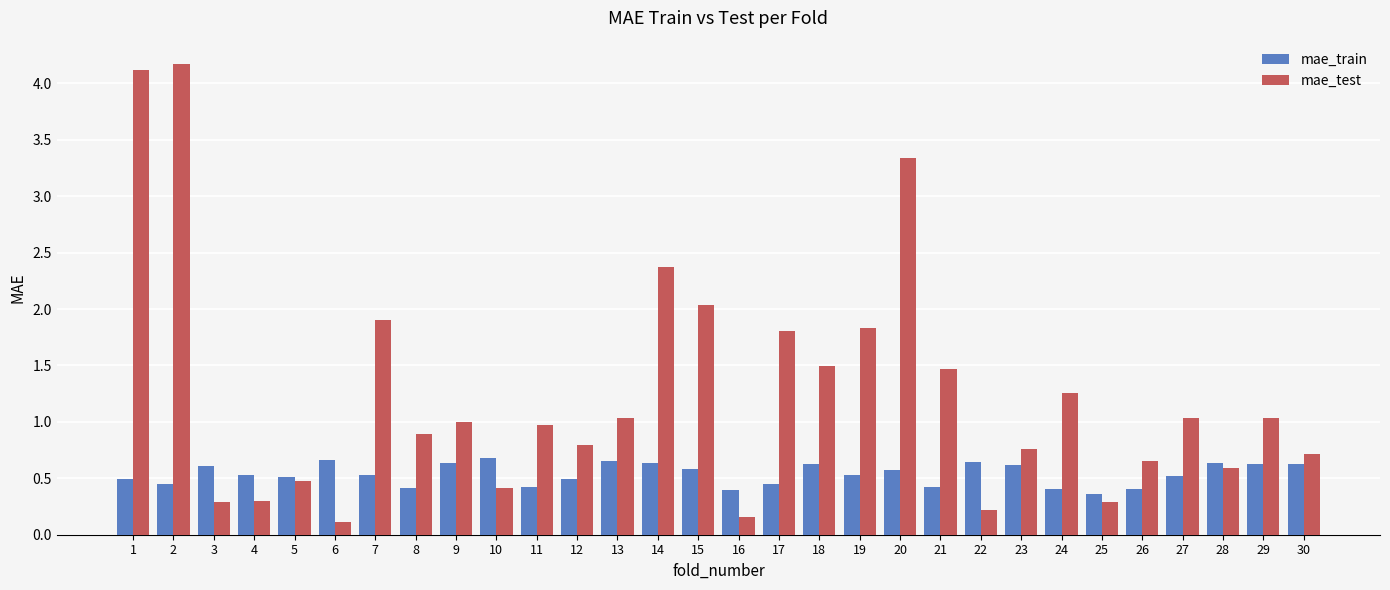

How many distinct data groups are displayed?

2